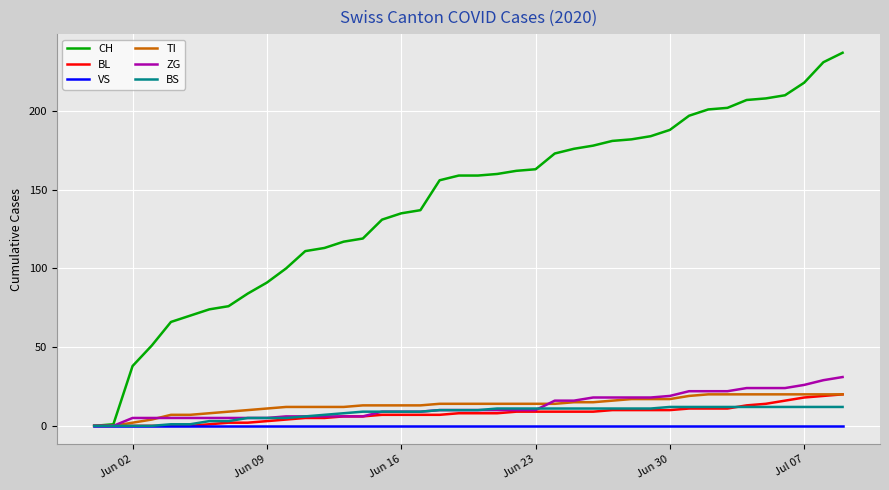

What is the highest value of the ZG series?

31